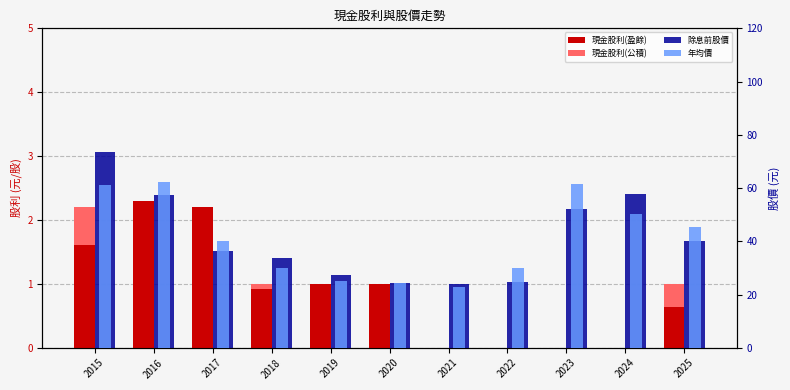

What is the greatest value displayed?

73.4